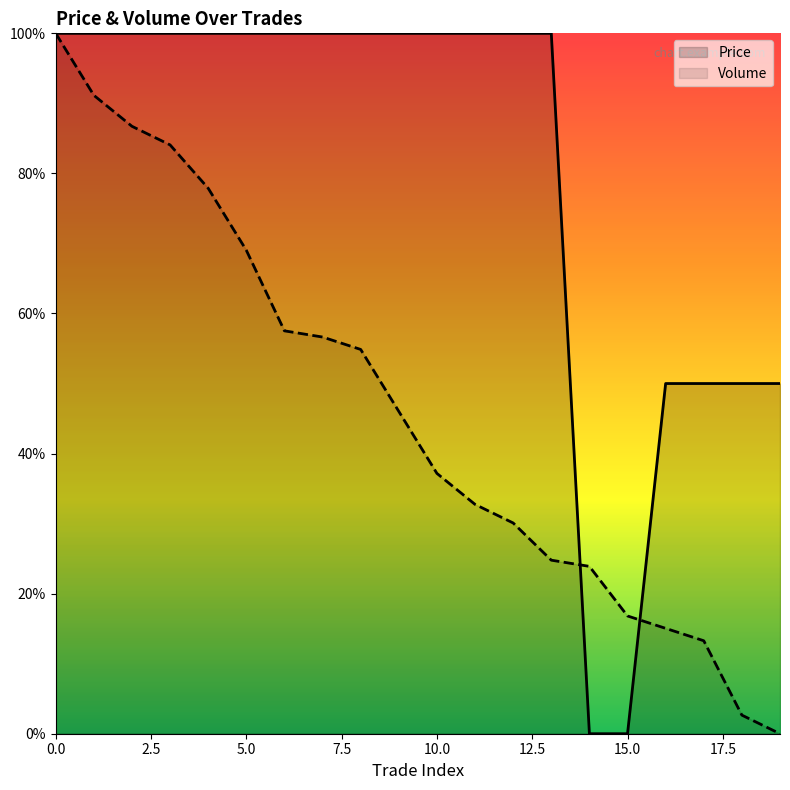

How many distinct data groups are displayed?

2